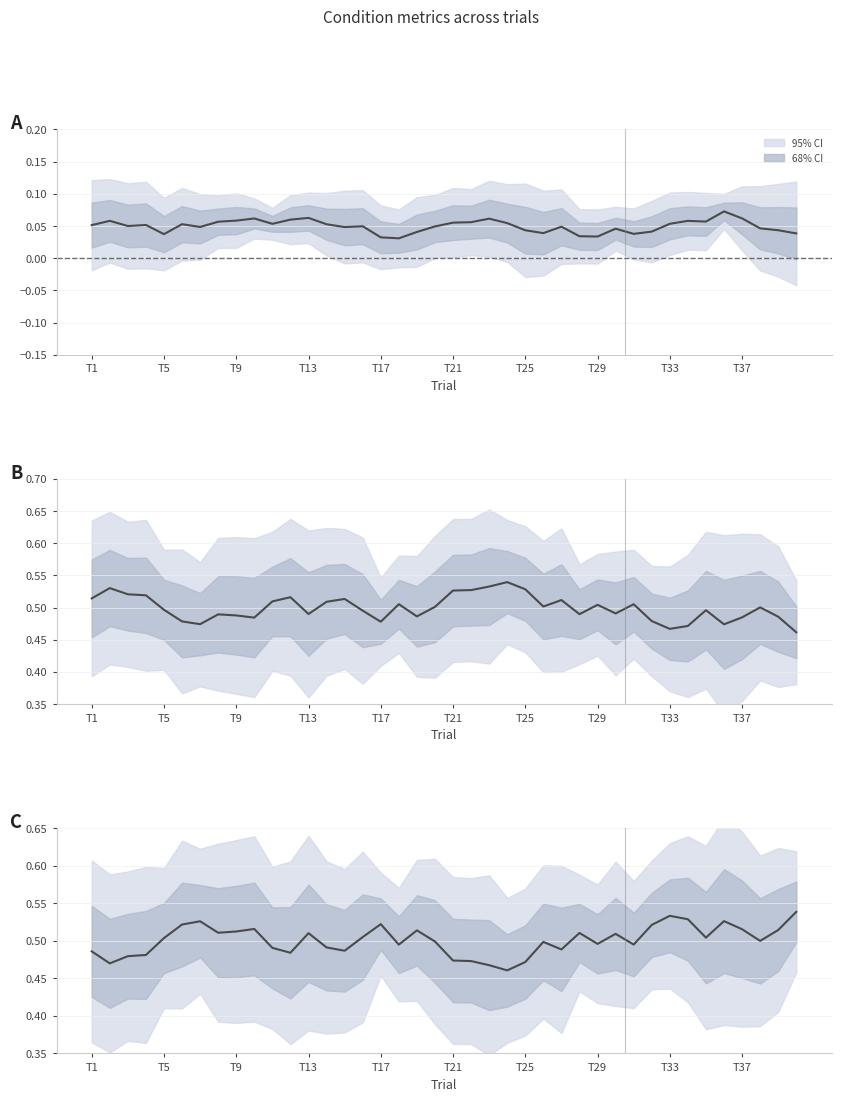

How many points are lower than both their immediate neighbors (excluding endpoints)?

11